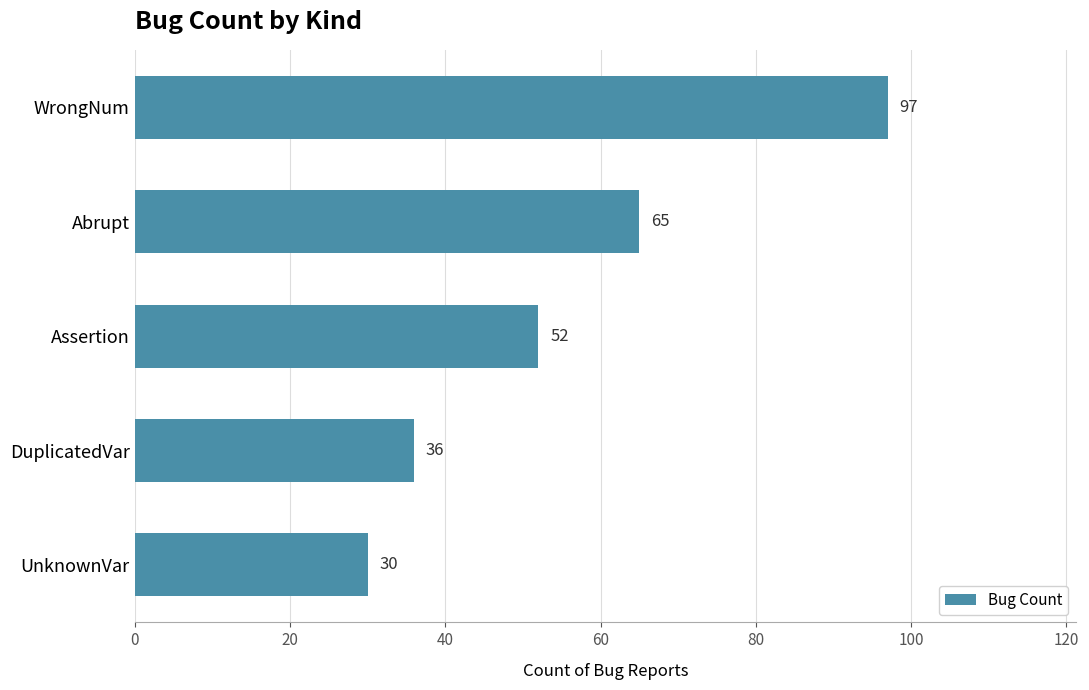

What is the average value?

56